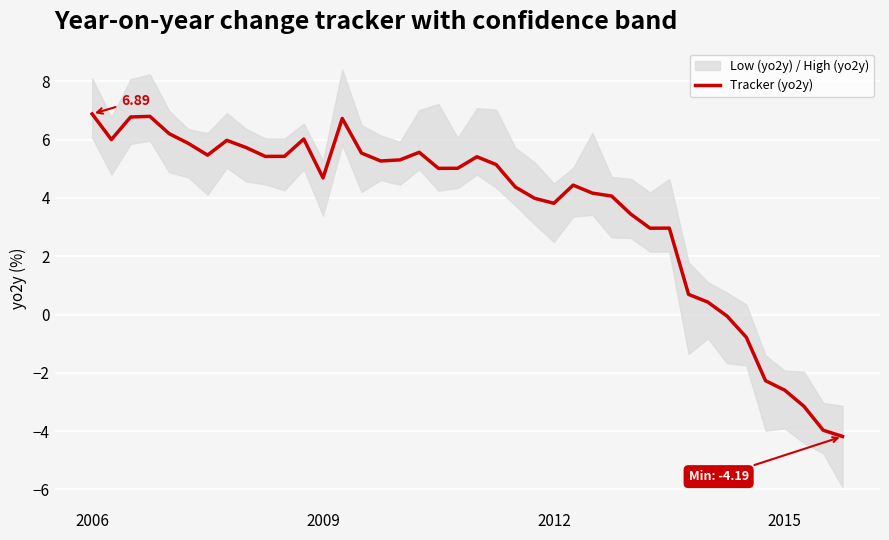

What is the label of the 10th point from the left?

9